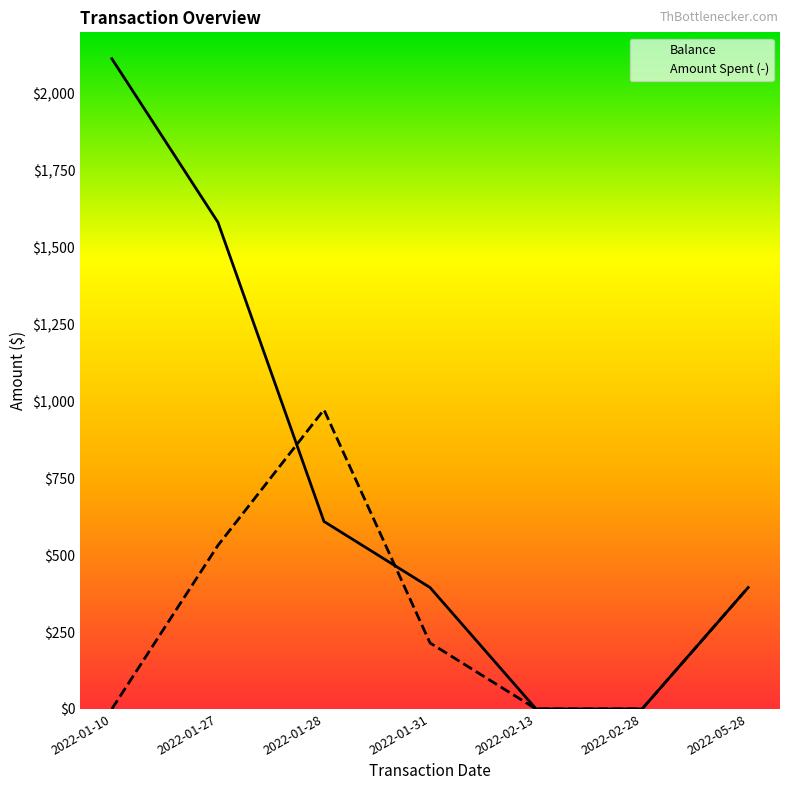

True or false: Balance has a value of 1307.7 at 2022-02-28.

False